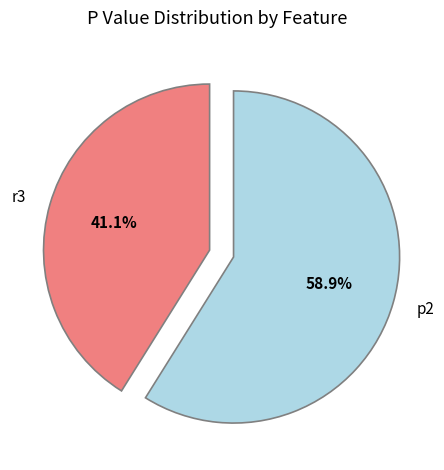

Is it true that p2 is 59% of the pie?

True